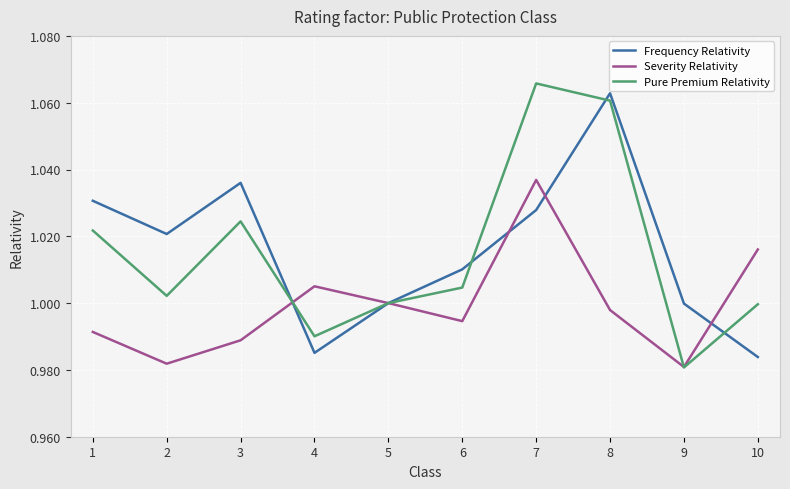

Is the value of Frequency Relativity at 3 greater than the value of Severity Relativity at 9?

Yes